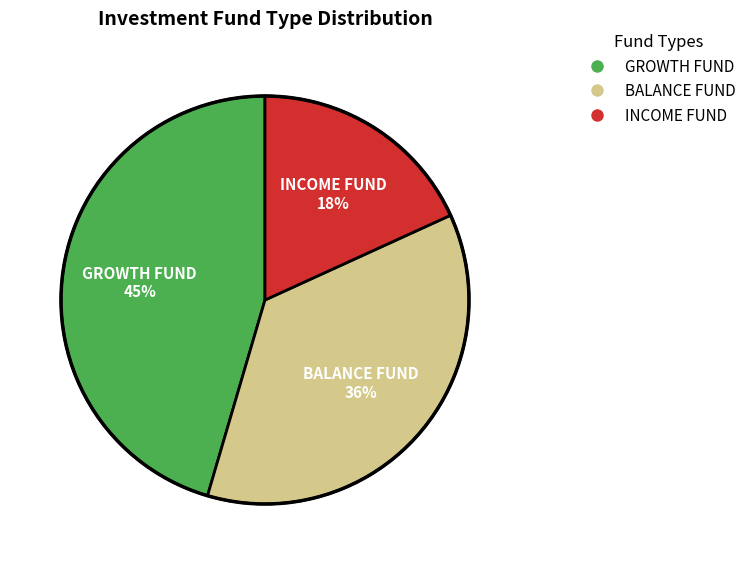

To the nearest percent, what is the combined percentage of BALANCE FUND and GROWTH FUND?

82%